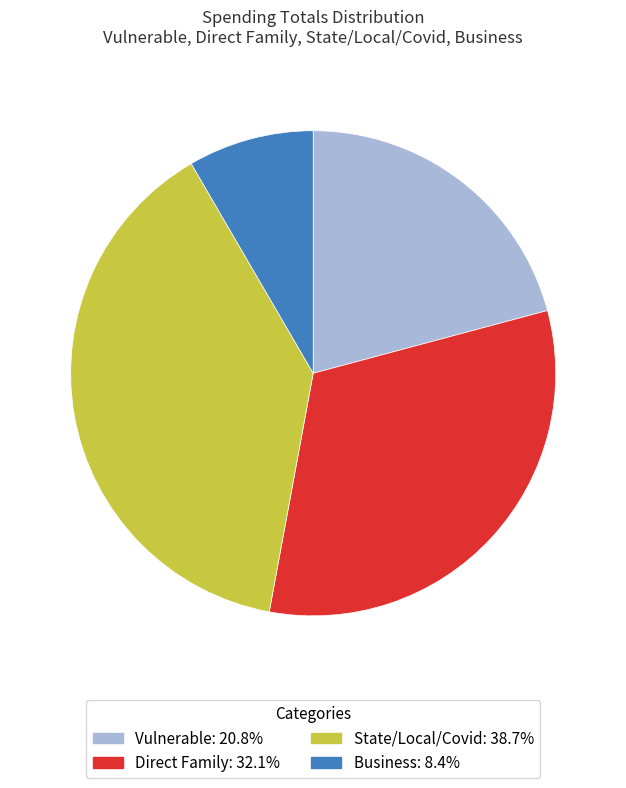

Does any single category account for the majority?

No